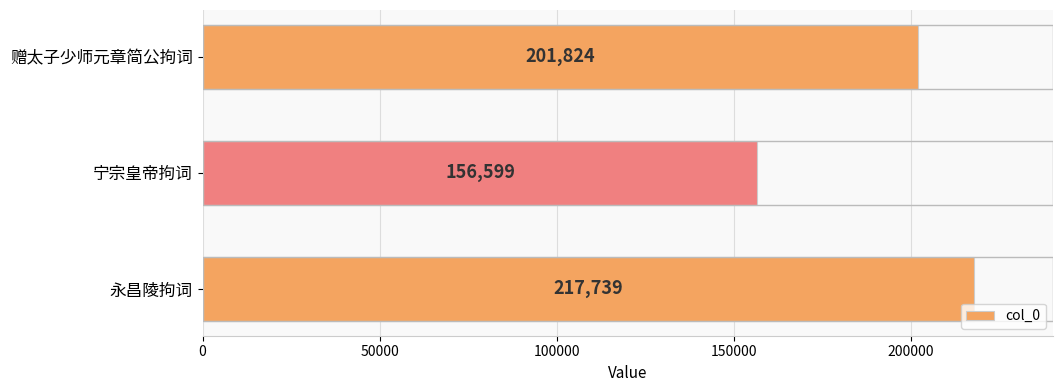

Approximately how many times larger is the value at 赠太子少师元章简公拘词 compared to 永昌陵拘词?

0.9